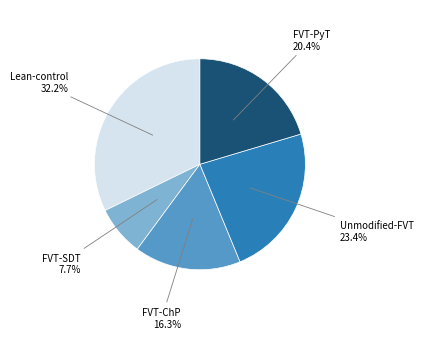

How many segments does this pie chart have?

5